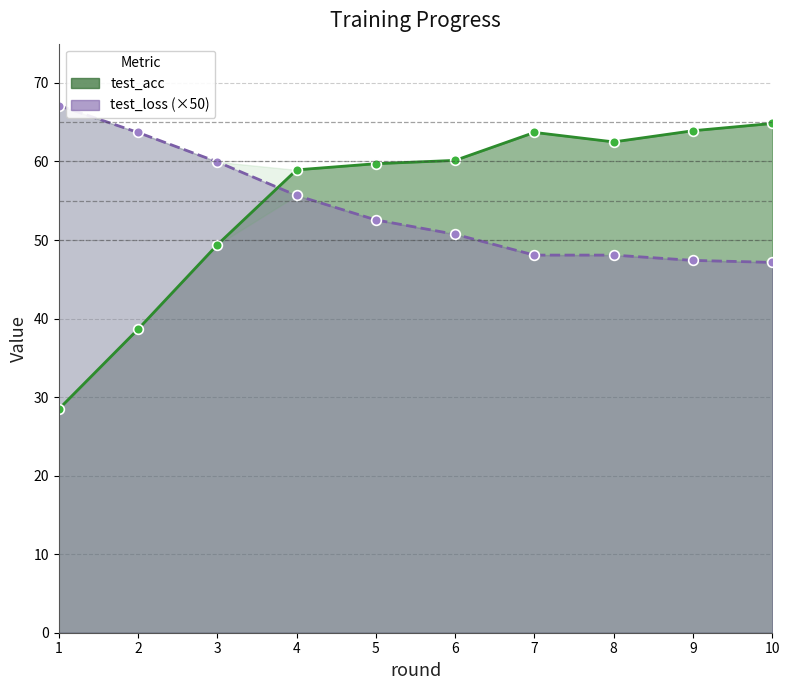

What is the average value of the test_loss series?

54.0